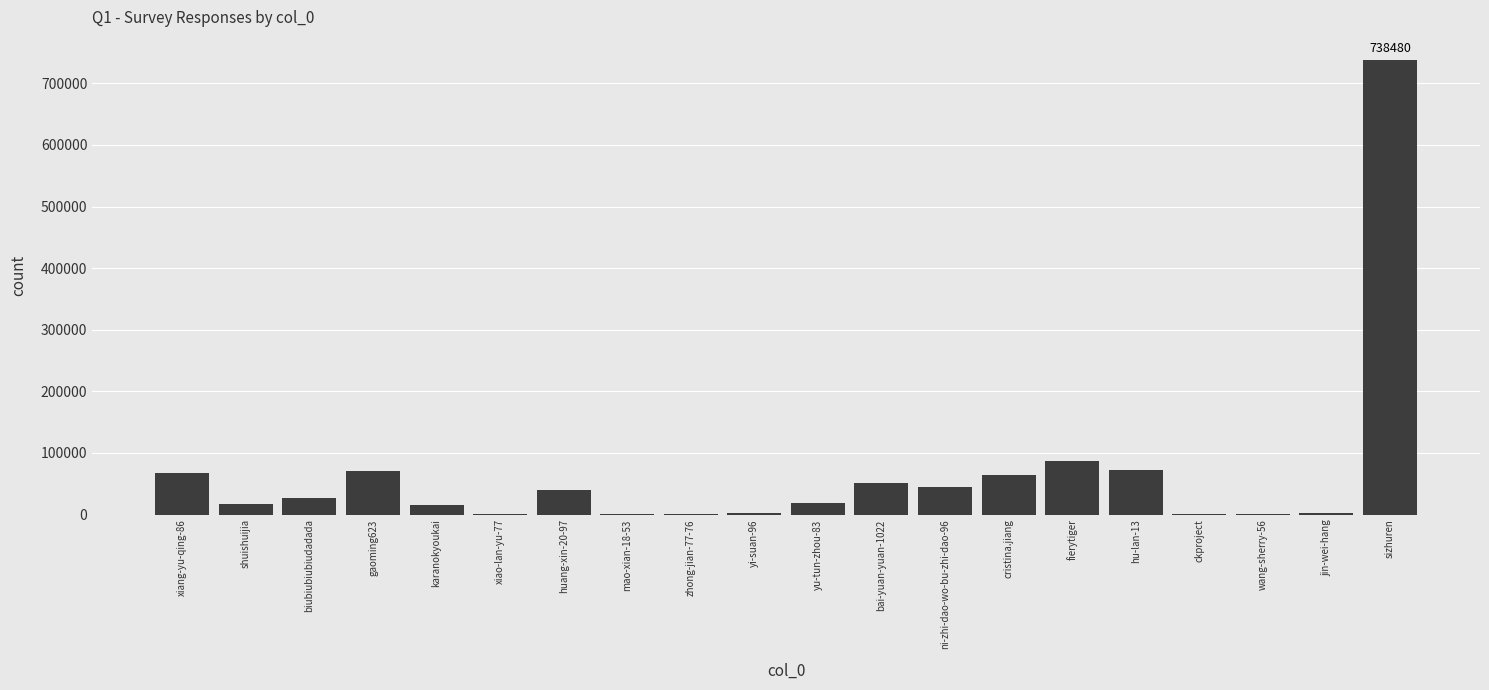

The chart shows a value of 17317 at shuishuijia. True or false?

True